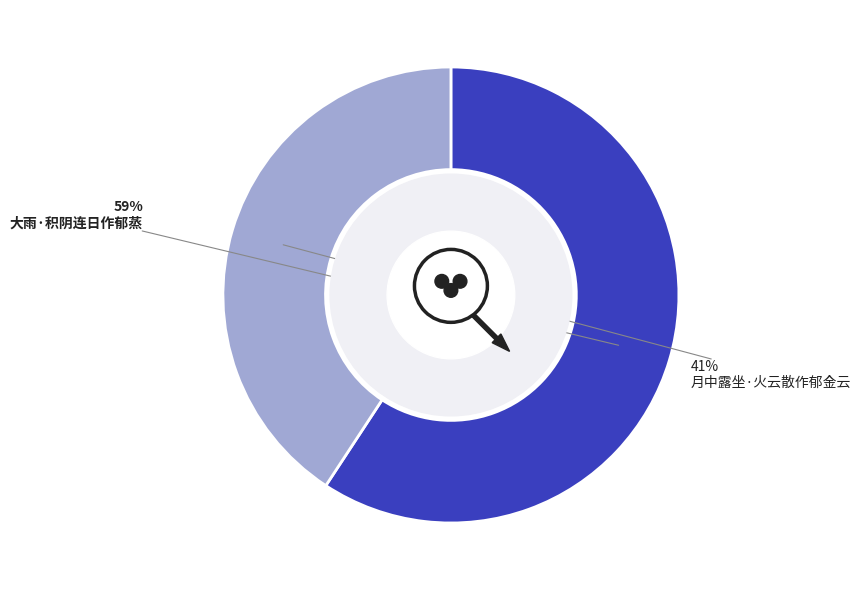

Rank the categories by value from highest to lowest.

大雨·积阴连日作郁蒸, 月中露坐·火云散作郁金云